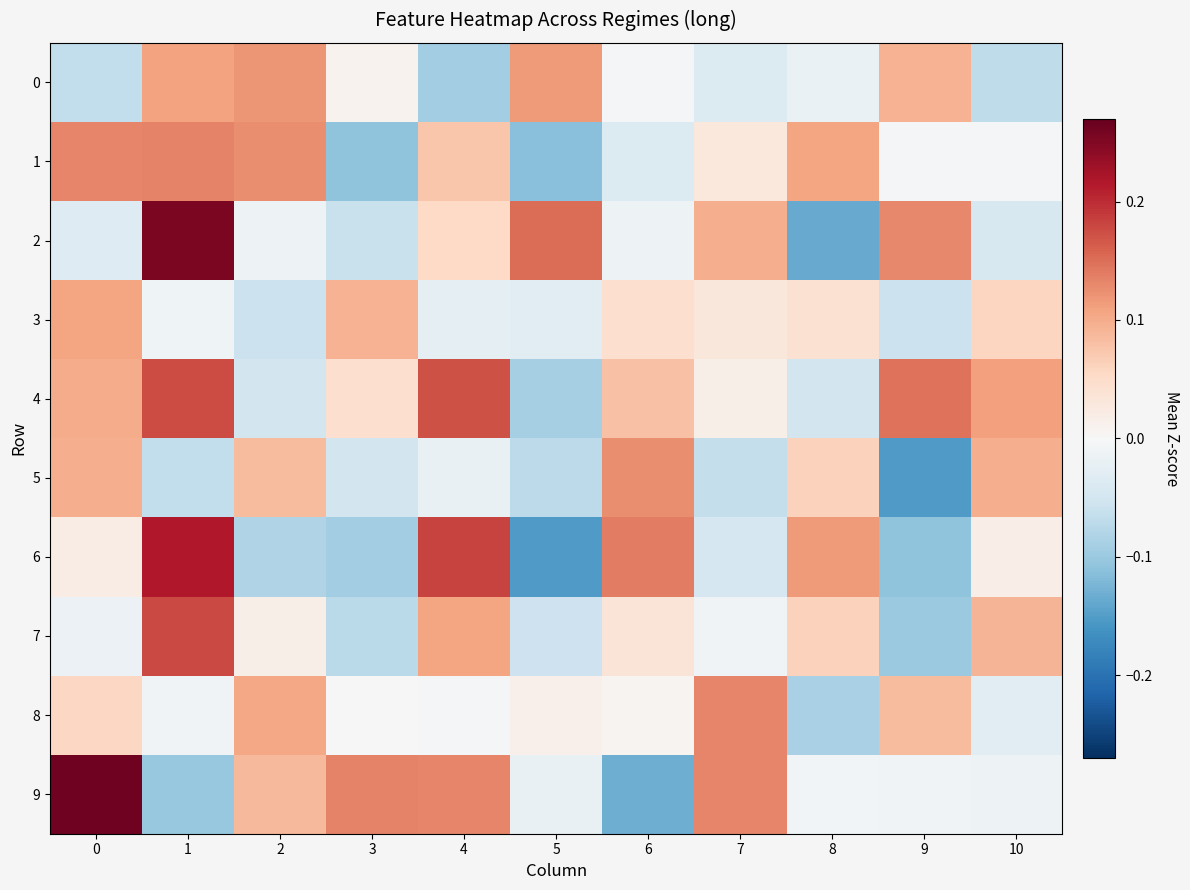

Reading right to left, what are all the values shown in this chart?

0: 10=-0.1	9=0.1	8=-0.0	7=-0.0	6=-0.0	5=0.1	4=-0.1	3=0.0	2=0.1	1=0.1	0=-0.1
1: 10=-0.0	9=-0.0	8=0.1	7=0.0	6=-0.0	5=-0.1	4=0.1	3=-0.1	2=0.1	1=0.1	0=0.1
2: 10=-0.0	9=0.1	8=-0.1	7=0.1	6=-0.0	5=0.2	4=0.1	3=-0.1	2=-0.0	1=0.3	0=-0.0
3: 10=0.1	9=-0.1	8=0.0	7=0.0	6=0.0	5=-0.0	4=-0.0	3=0.1	2=-0.1	1=-0.0	0=0.1
4: 10=0.1	9=0.1	8=-0.0	7=0.0	6=0.1	5=-0.1	4=0.2	3=0.0	2=-0.0	1=0.2	0=0.1
5: 10=0.1	9=-0.2	8=0.1	7=-0.1	6=0.1	5=-0.1	4=-0.0	3=-0.1	2=0.1	1=-0.1	0=0.1
6: 10=0.0	9=-0.1	8=0.1	7=-0.0	6=0.1	5=-0.2	4=0.2	3=-0.1	2=-0.1	1=0.2	0=0.0
7: 10=0.1	9=-0.1	8=0.1	7=-0.0	6=0.0	5=-0.1	4=0.1	3=-0.1	2=0.0	1=0.2	0=-0.0
8: 10=-0.0	9=0.1	8=-0.1	7=0.1	6=0.0	5=0.0	4=-0.0	3=0.0	2=0.1	1=-0.0	0=0.1
9: 10=-0.0	9=-0.0	8=-0.0	7=0.1	6=-0.1	5=-0.0	4=0.1	3=0.1	2=0.1	1=-0.1	0=0.3